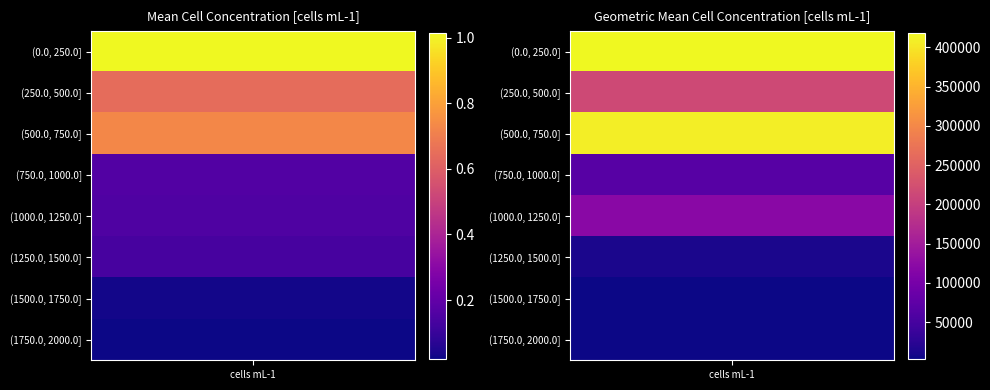

Between (1000.0, 1250.0] and (750.0, 1000.0], which is larger?

(750.0, 1000.0]